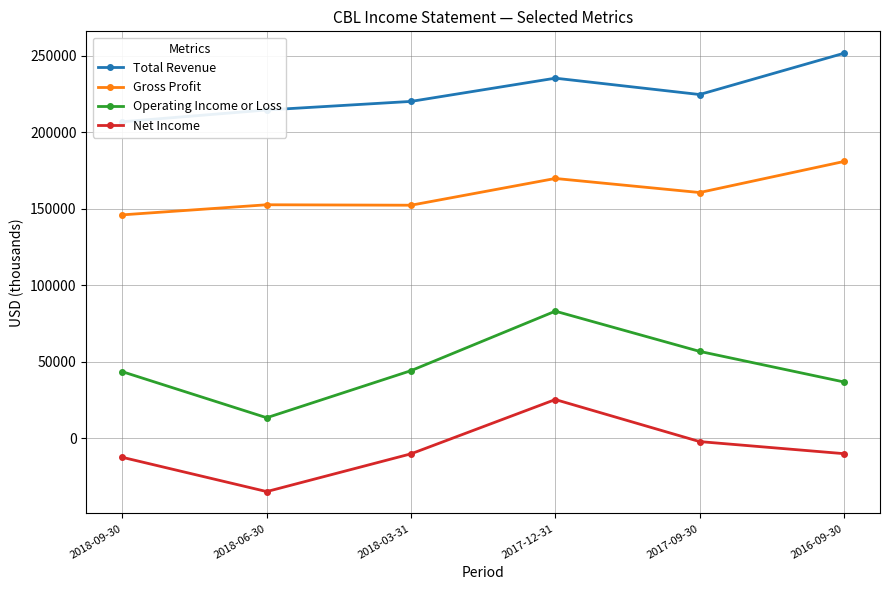

Reading right to left, extract all data points from this chart.

Total Revenue: 2016-09-30=251700	2017-09-30=224700	2017-12-31=235400	2018-03-31=220200	2018-06-30=214600	2018-09-30=206900
Gross Profit: 2016-09-30=180900	2017-09-30=160600	2017-12-31=169800	2018-03-31=152300	2018-06-30=152600	2018-09-30=146000
Operating Income or Loss: 2016-09-30=36700	2017-09-30=56700	2017-12-31=83000	2018-03-31=44100	2018-06-30=13300	2018-09-30=43400
Net Income: 2016-09-30=-10200	2017-09-30=-2300	2017-12-31=25200	2018-03-31=-10300	2018-06-30=-35000	2018-09-30=-12600